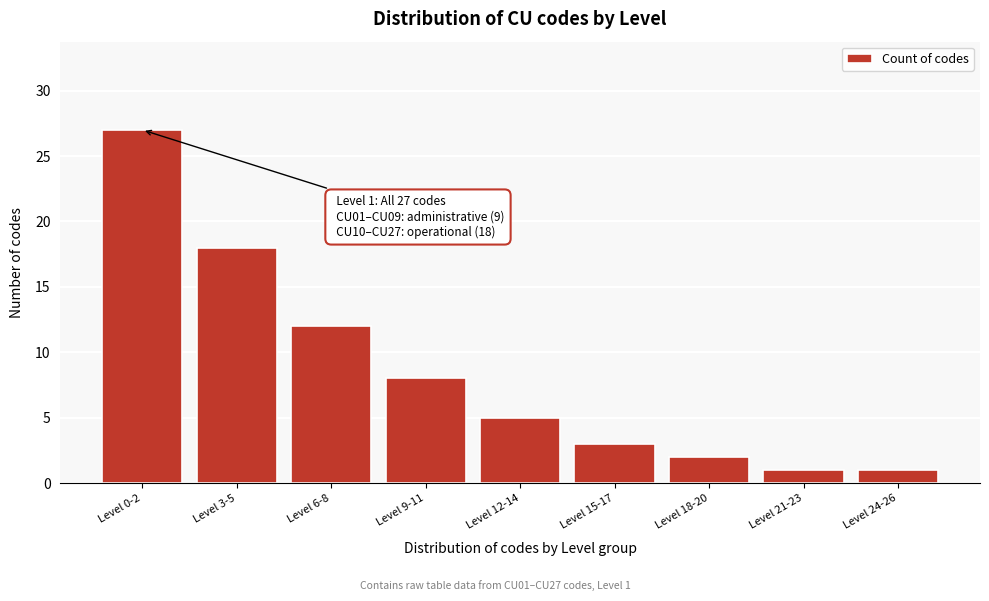

Reading left to right, extract all data points from this chart.

Level 0-2=27	Level 3-5=18	Level 6-8=12	Level 9-11=8	Level 12-14=5	Level 15-17=3	Level 18-20=2	Level 21-23=1	Level 24-26=1